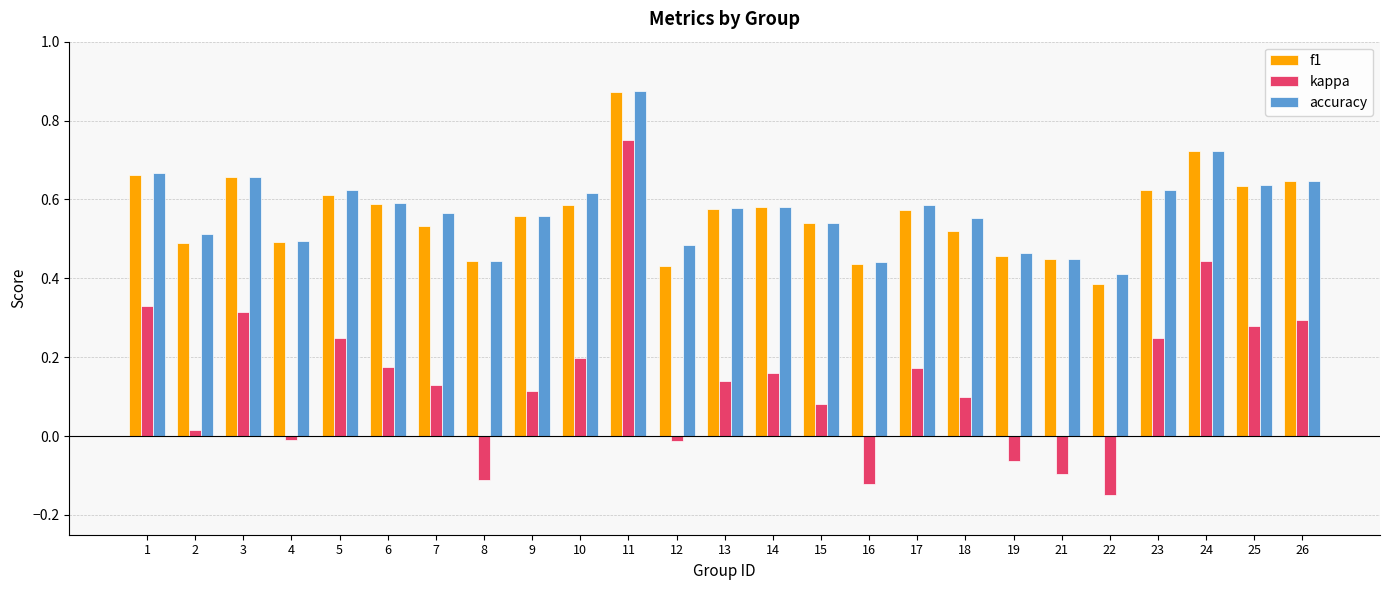

Which series has the widest spread of values?

kappa